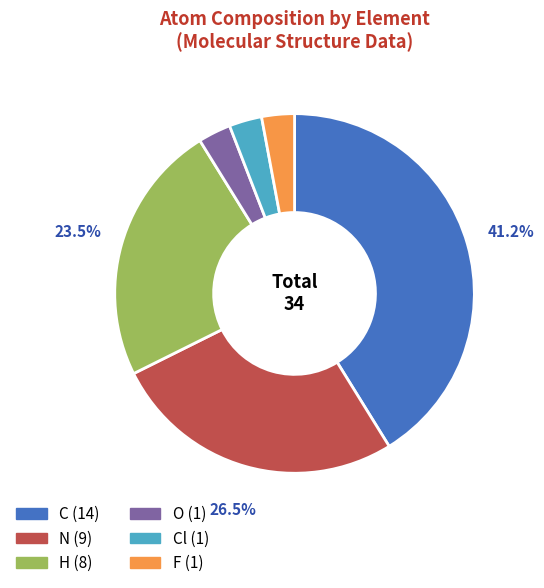

Rank the categories by value from highest to lowest.

C, N, H, O, Cl, F